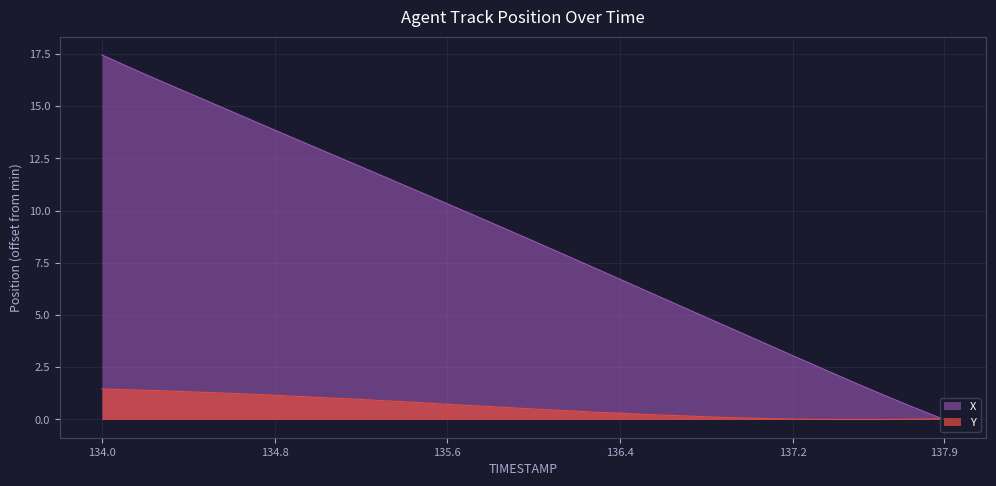

Which series has the widest spread of values?

X